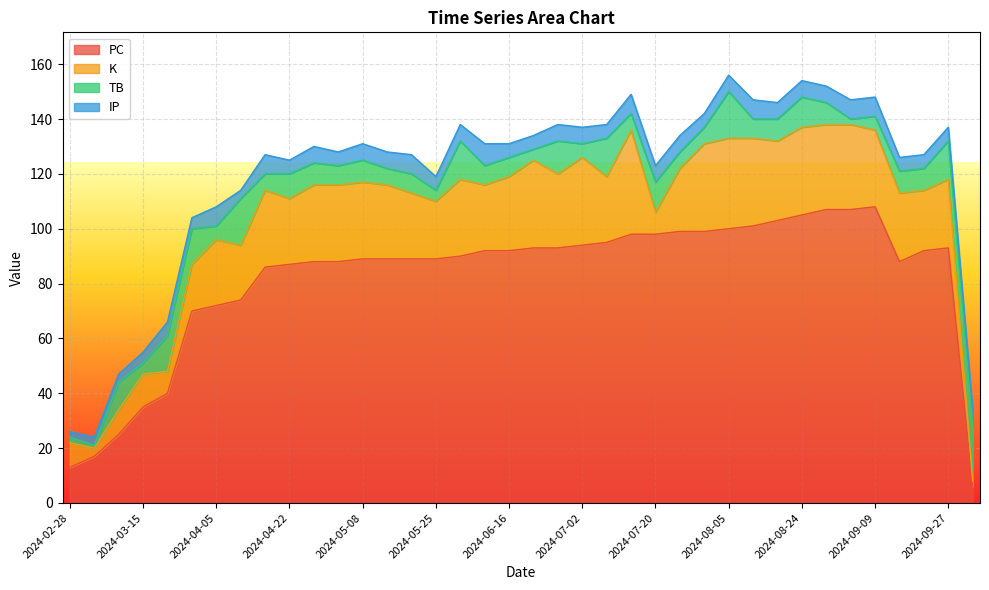

At which category is the sum across all series the highest?

2024-08-05